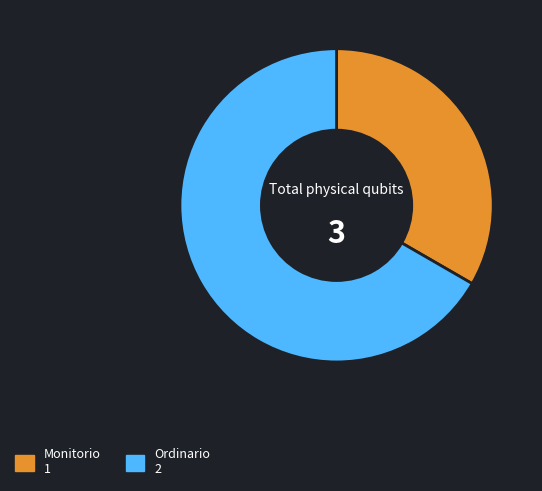

Which has a higher value, Ordinario or Monitorio?

Ordinario